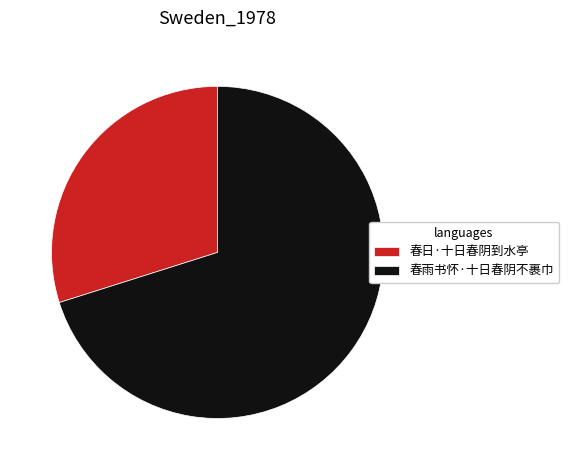

Is it true that 春雨书怀·十日春阴不裹巾 is 61% of the pie?

False